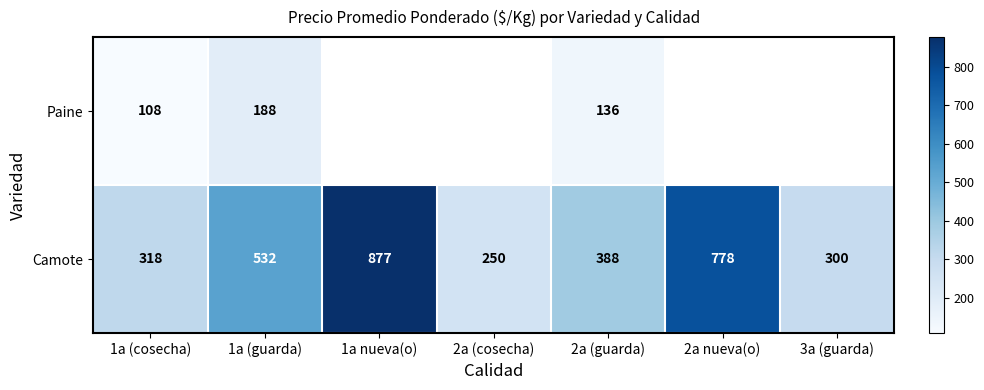

The value of Paine at 1a (guarda) is 83.7. True or false?

False